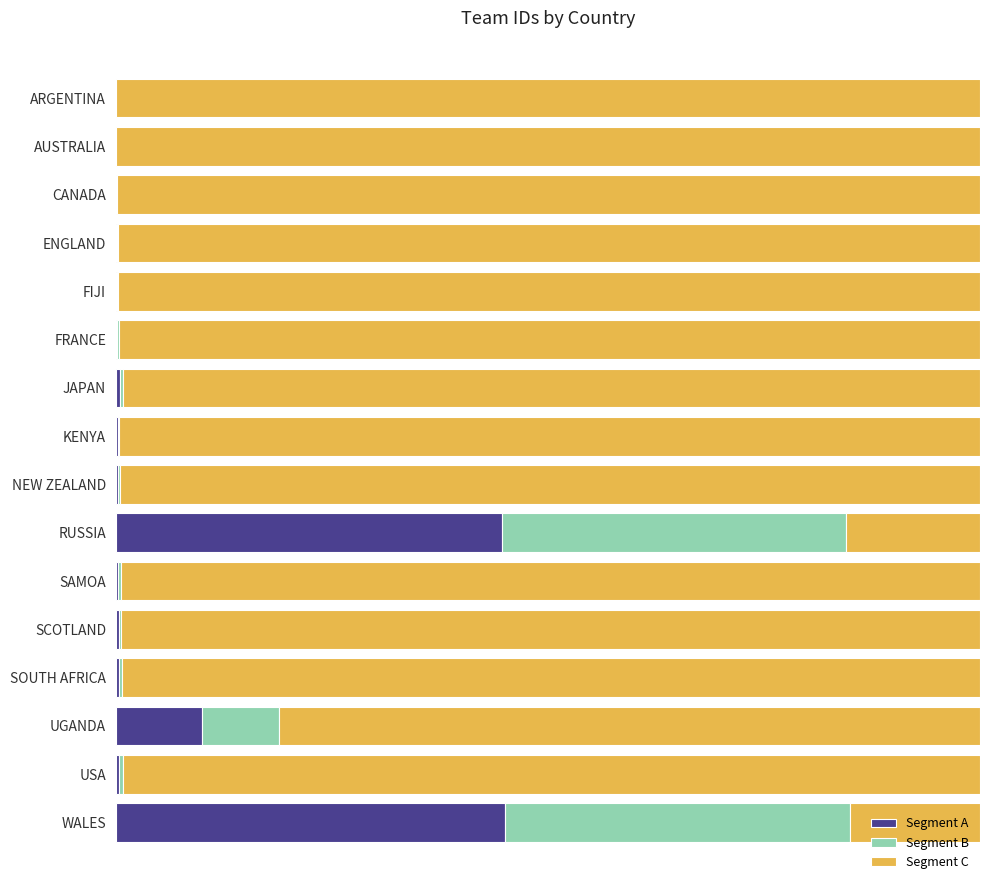

What are all the series names shown in the legend?

Segment A, Segment B, Segment C